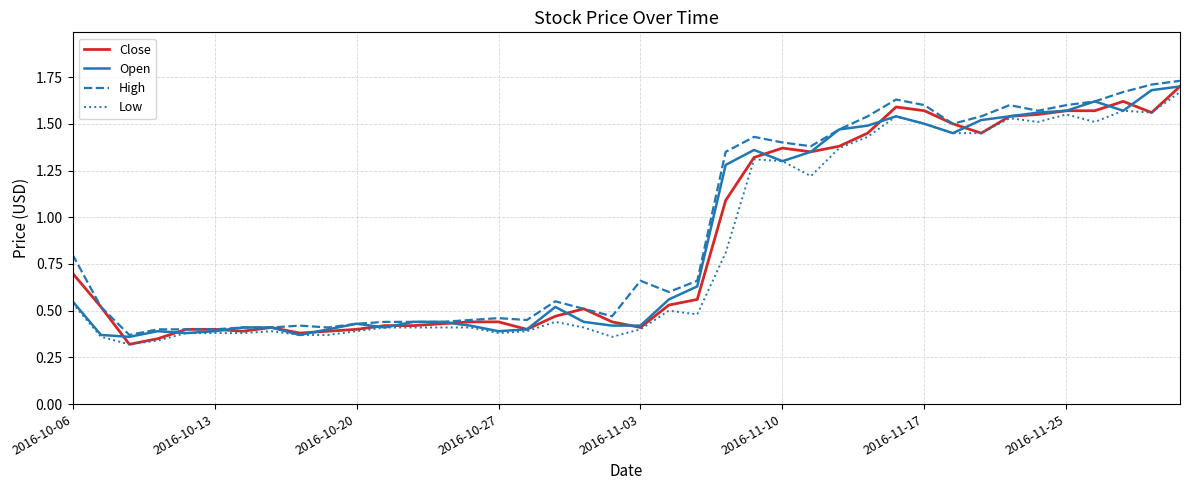

At which category is the sum across all series the highest?

39